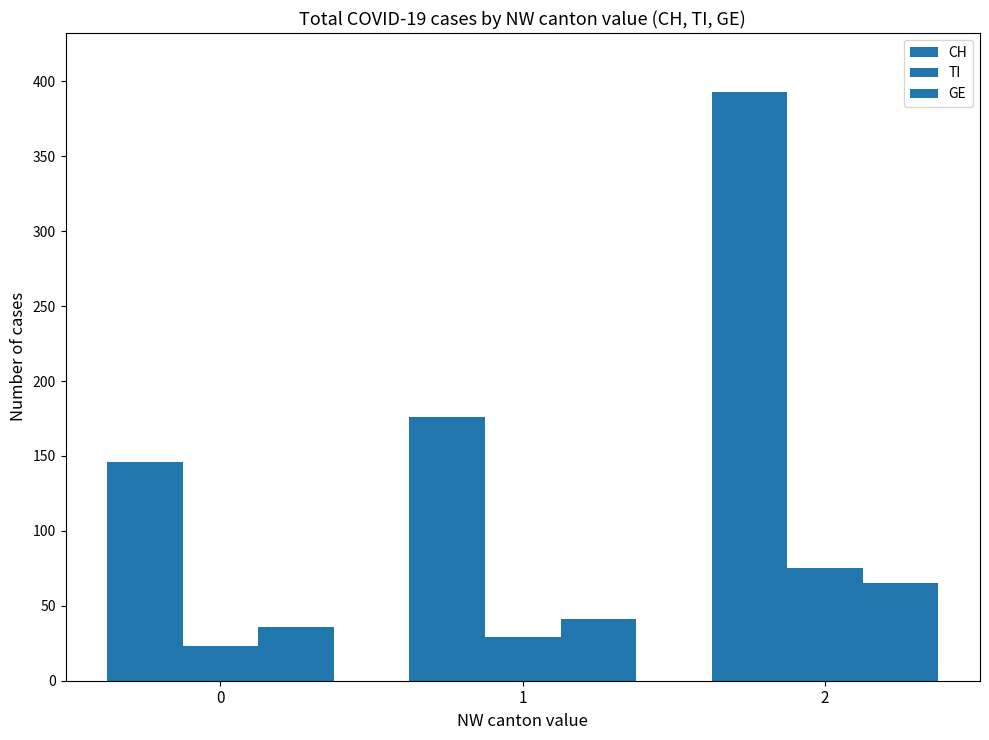

How many values in the CH series are below 176?

1